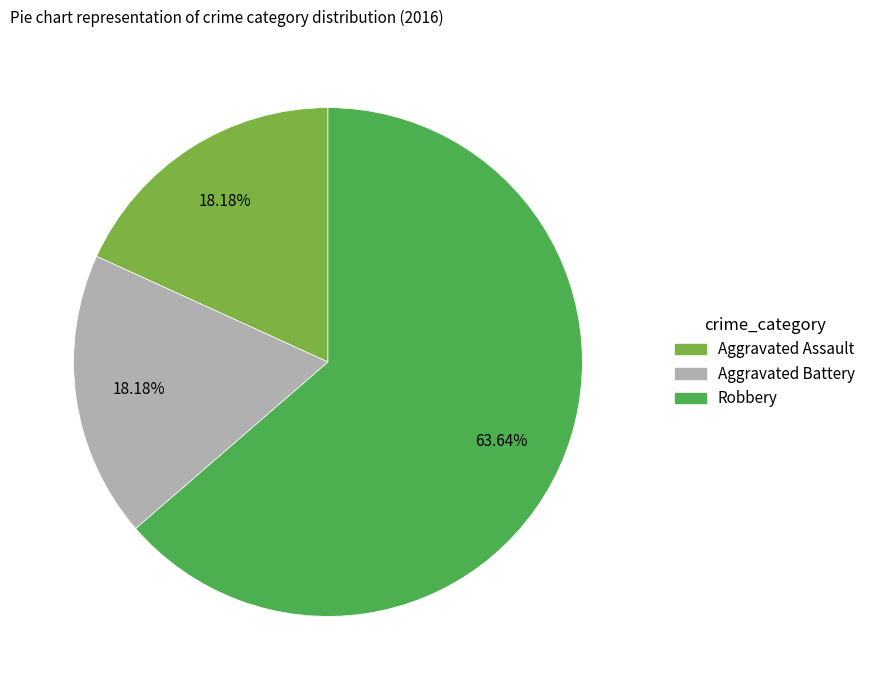

To the nearest percent, what portion does Aggravated Battery represent?

18%